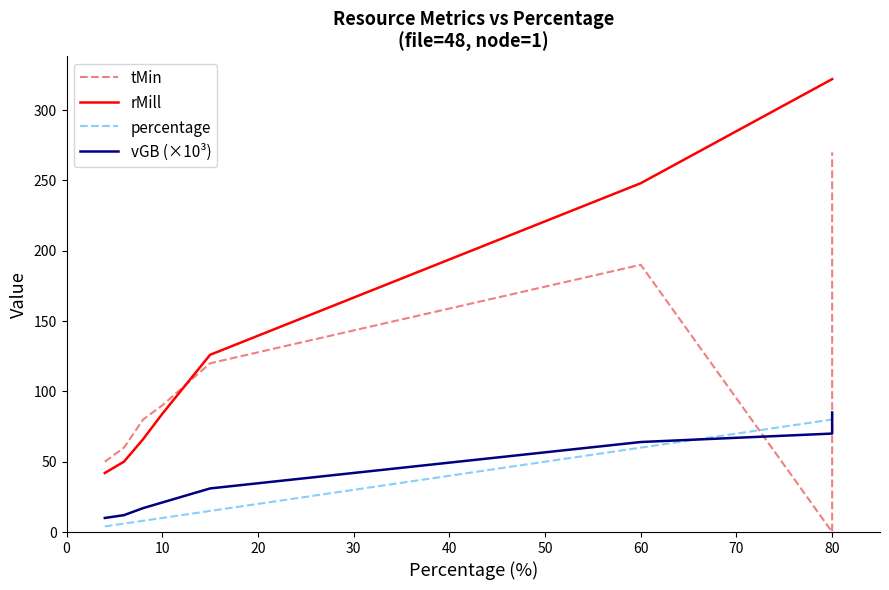

Reading left to right, transcribe all the data shown in this chart.

tMin: 50	60	80	90	120	190	0	270
rMill: 42	50	66	84	126	248	322	322
percentage: 4	6	8	10	15	60	80	80
vGB (×10³): 10	12	17	21	31	64	70	85